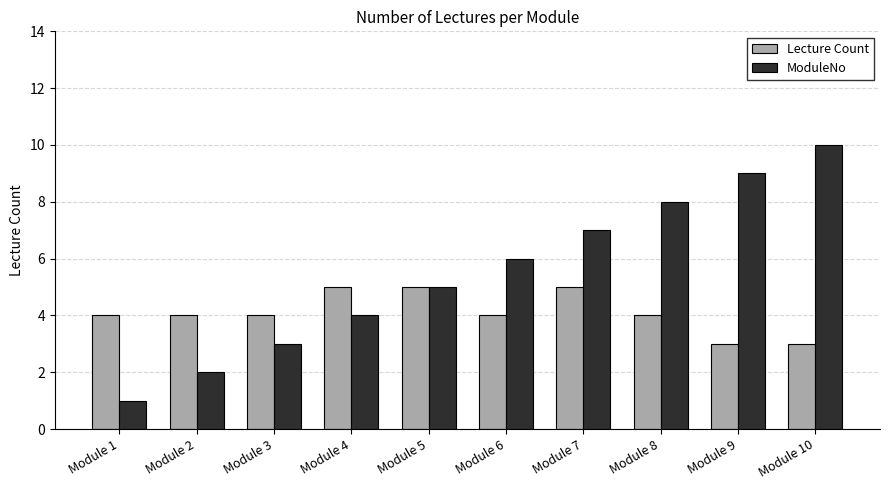

What is the value of the ModuleNo bar at the 8th from the left?

8